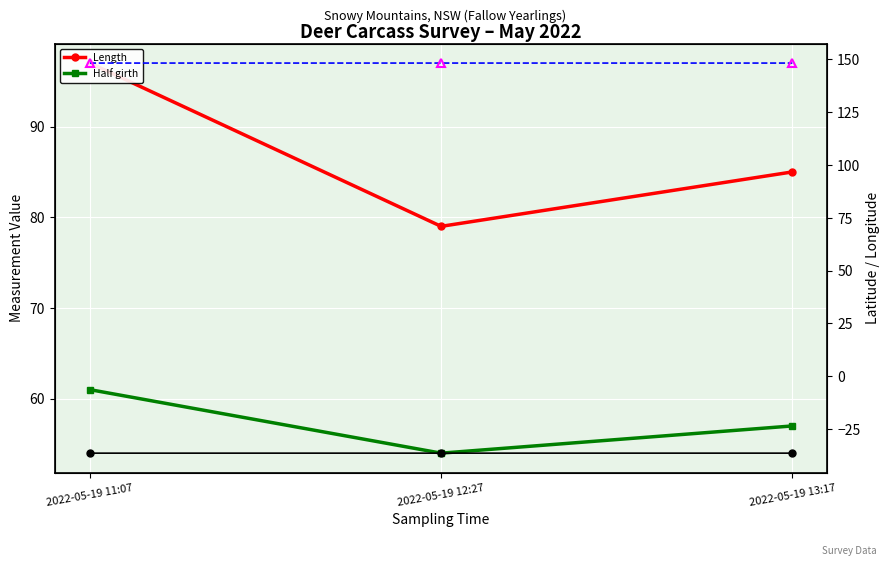

What is the value of the Half girth point at the 3rd from the left?

57